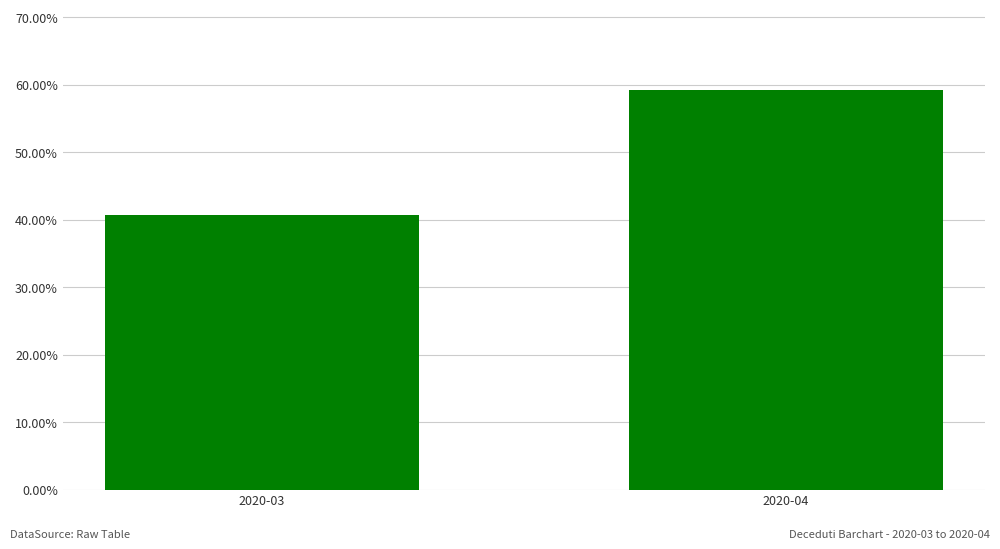

Is it true that the value at 2020-04 is 0.3?

False